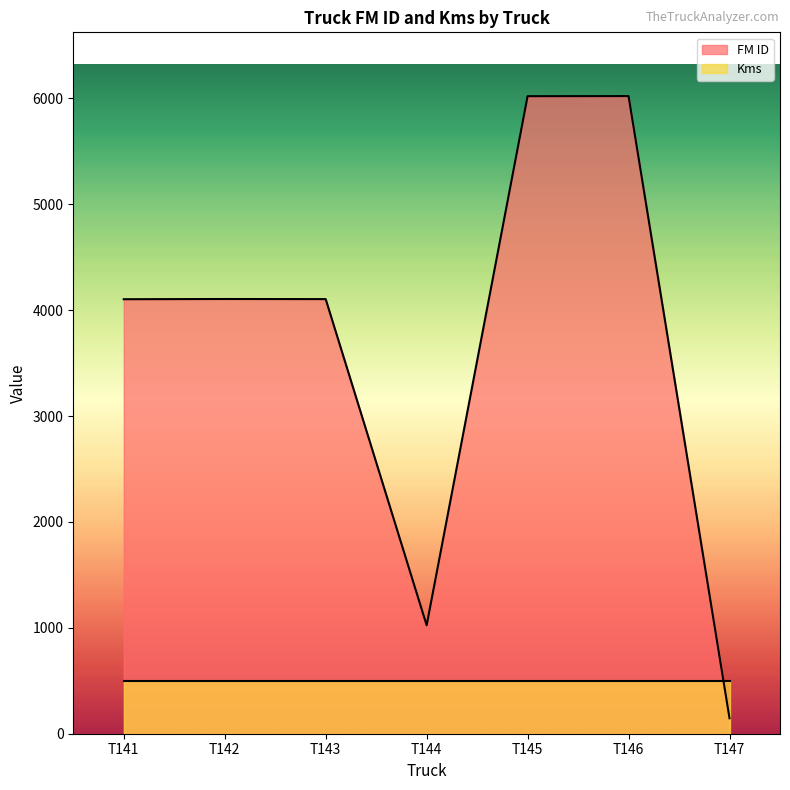

What is the value of the 4th point from the left?

1024